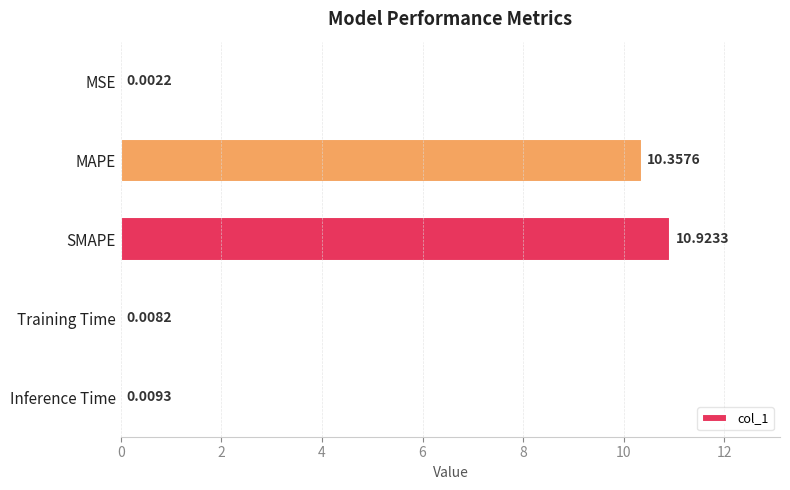

What is the ratio of the value at MAPE to the value at SMAPE?

0.9